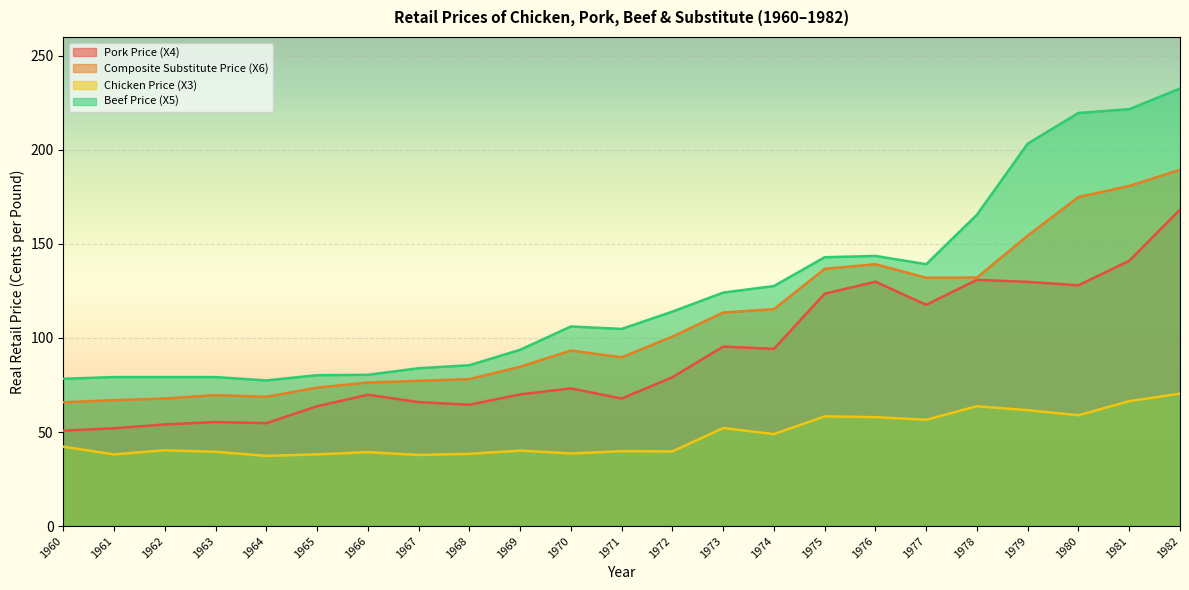

True or false: Beef Price (X5) and Composite Substitute Price (X6) intersect in this chart.

False